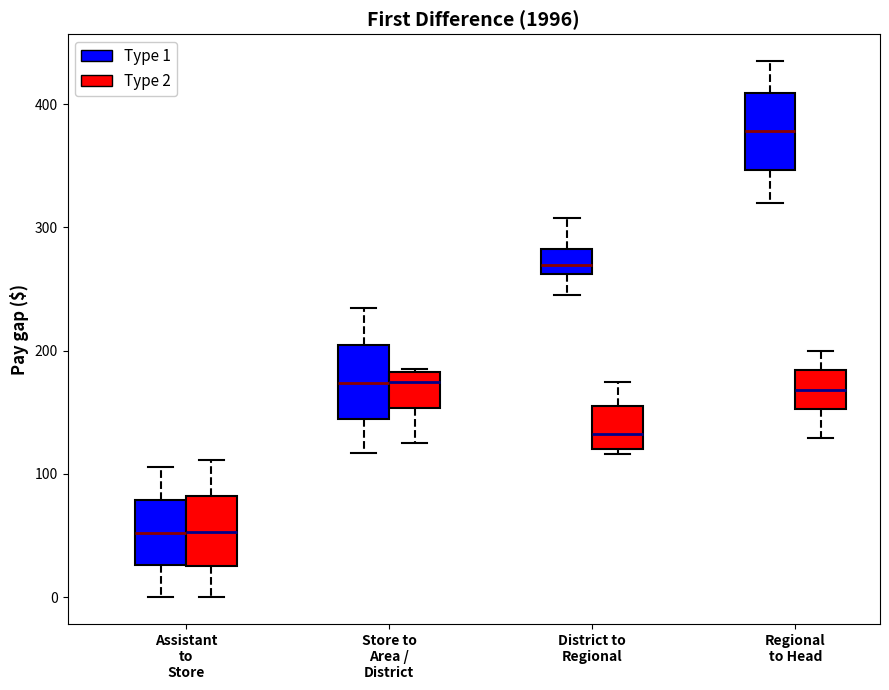

Reading left to right, read every box against the y-axis: the position of its median line, the range the box covers, and the ends of its whiskers. The values are not printed on the chart, so give them approximately, as read against the axis.

Assistant to Store (Type 1): median 50, box 30 to 80, whiskers 0 to 110
Assistant to Store (Type 2): median 50, box 30 to 80, whiskers 0 to 110
Store to Area / District (Type 1): median 170, box 140 to 200, whiskers 120 to 230
Store to Area / District (Type 2): median 170, box 150 to 180, whiskers 120 to 190
District to Regional (Type 1): median 270, box 260 to 280, whiskers 250 to 310
District to Regional (Type 2): median 130, box 120 to 160, whiskers 120 (just below the box's lower edge) to 170
Regional to Head (Type 1): median 380, box 350 to 410, whiskers 320 to 440
Regional to Head (Type 2): median 170, box 150 to 180, whiskers 130 to 200